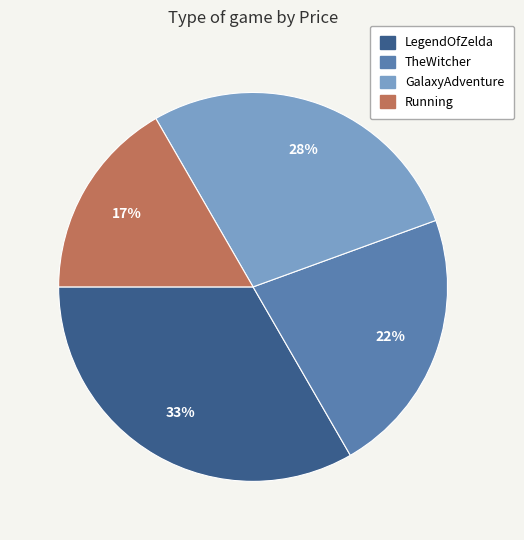

Which slice is the smallest?

Running